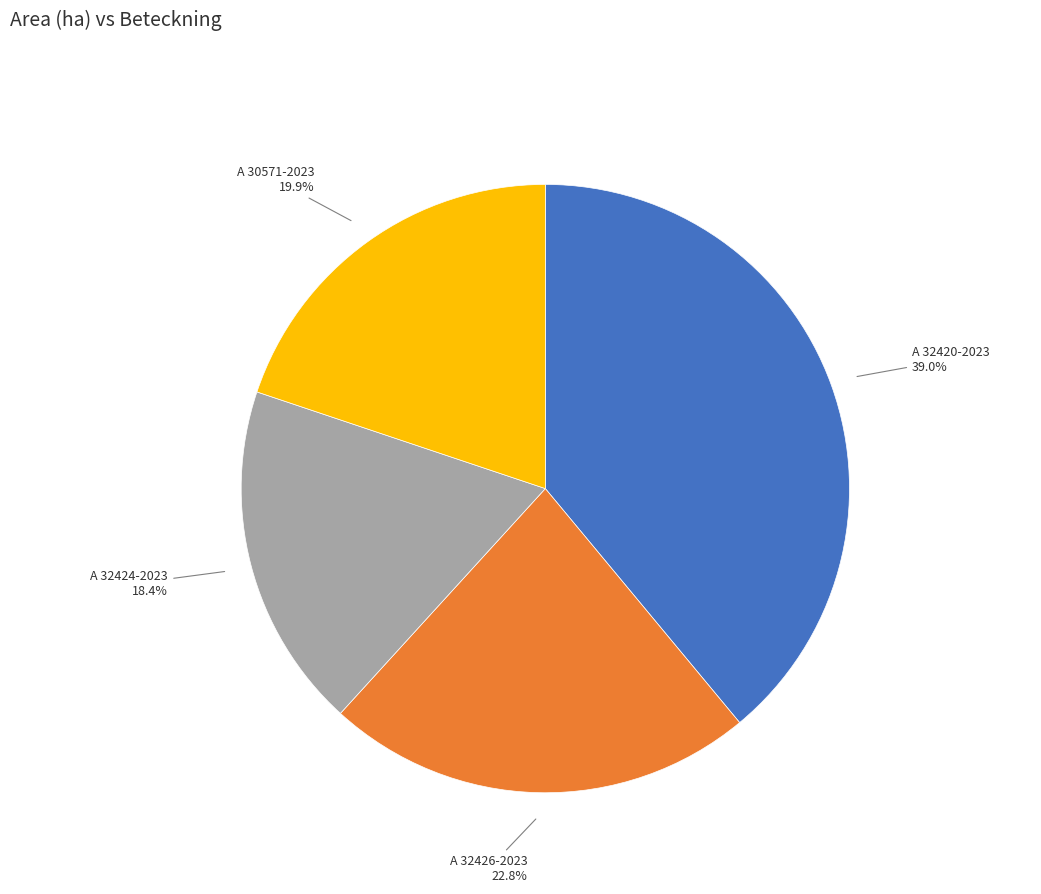

What percentage is the A 32420-2023 slice, to the nearest percent?

39%